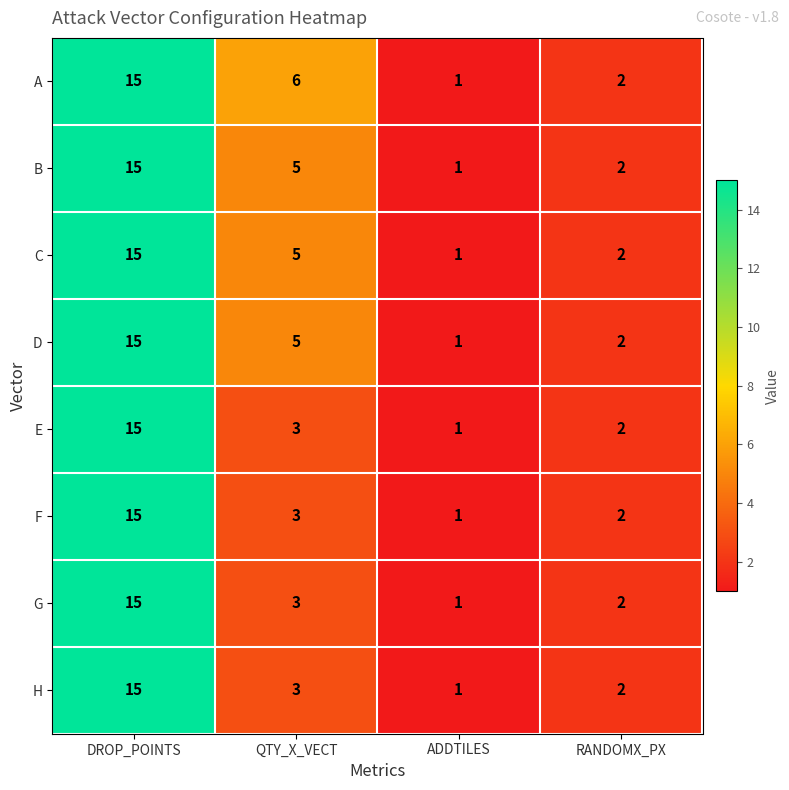

At which category is the sum across all series the highest?

DROP_POINTS